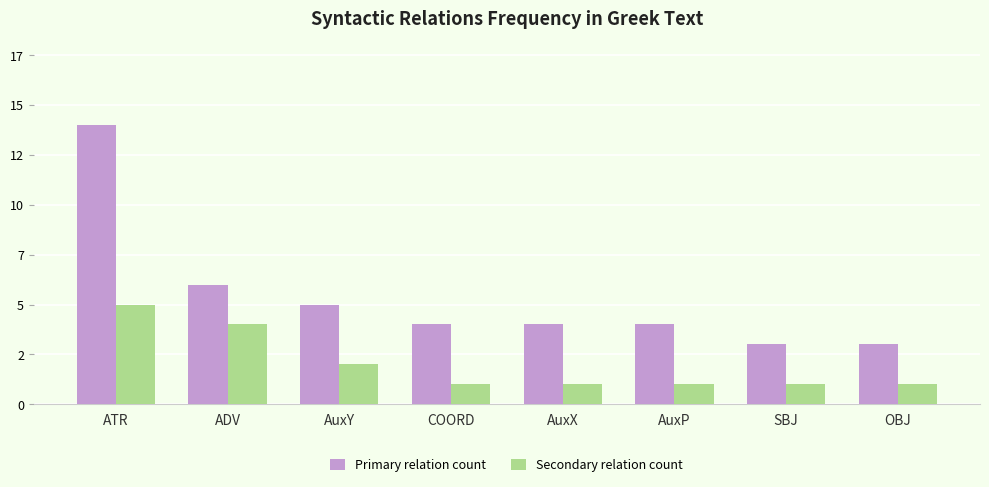

Is the value of Secondary relation count at ATR greater than the value of Primary relation count at OBJ?

Yes